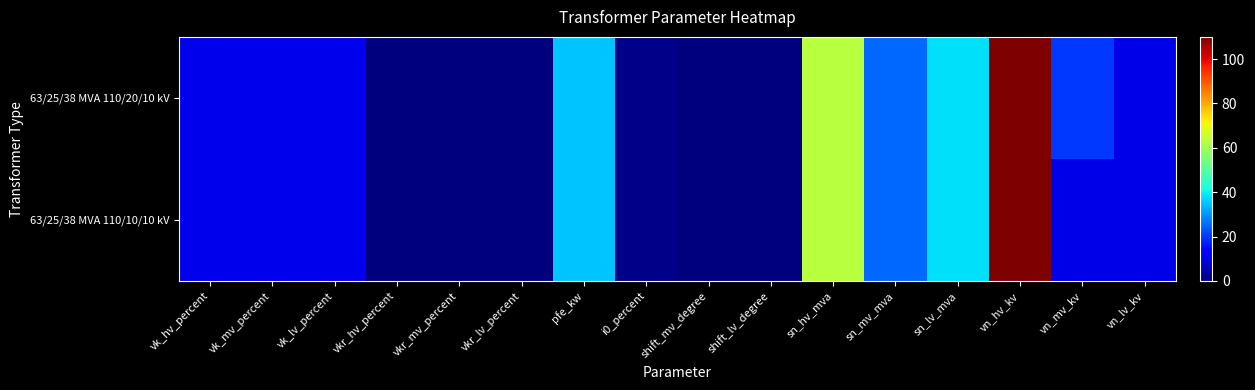

At how many categories does at least one series exceed 89?

1